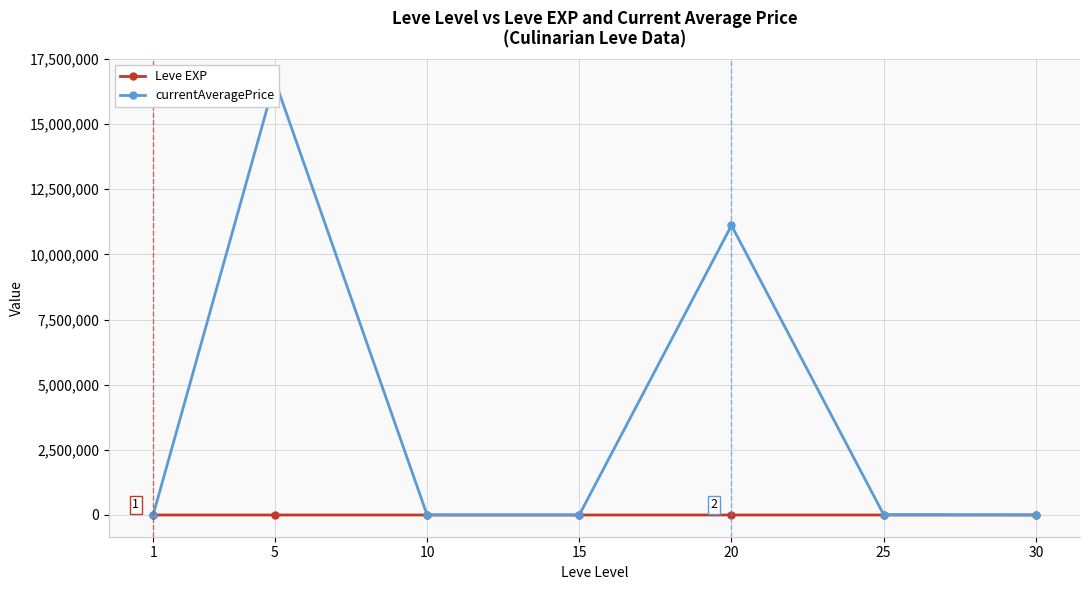

List the series in order of their overall mean, highest first.

currentAveragePrice, Leve EXP